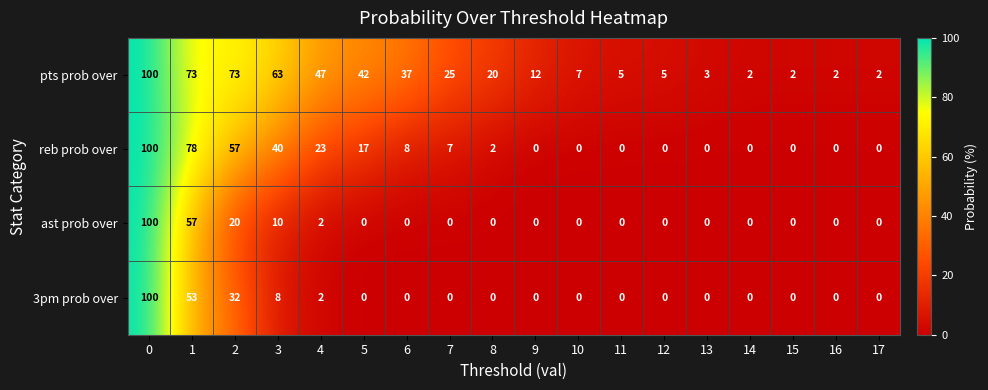

Which series has the largest total across all categories?

pts prob over